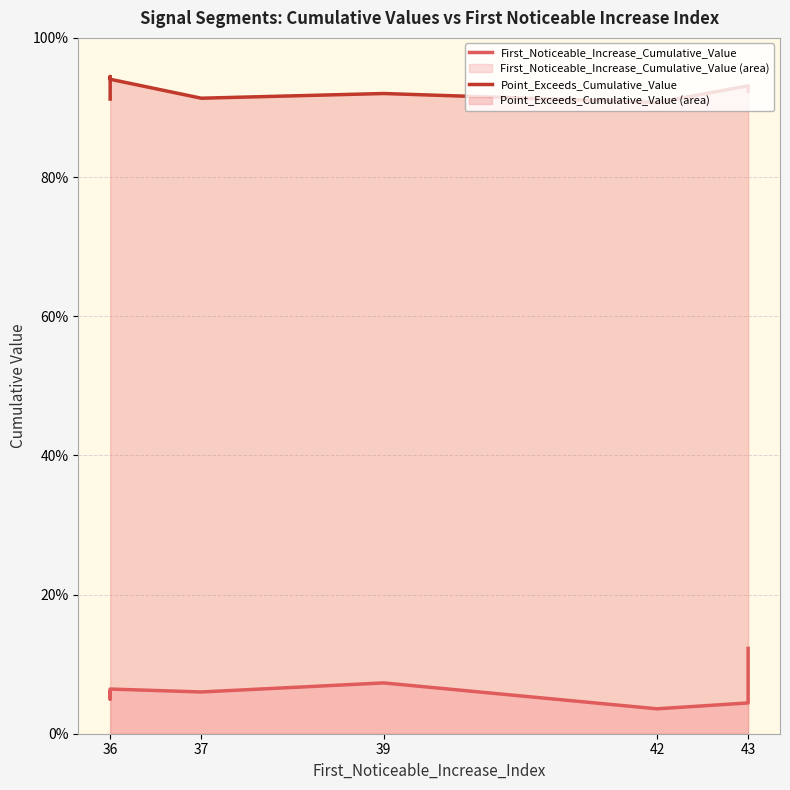

What is the value of the First_Noticeable_Increase_Cumulative_Value point at the 4th from the left?

0.1